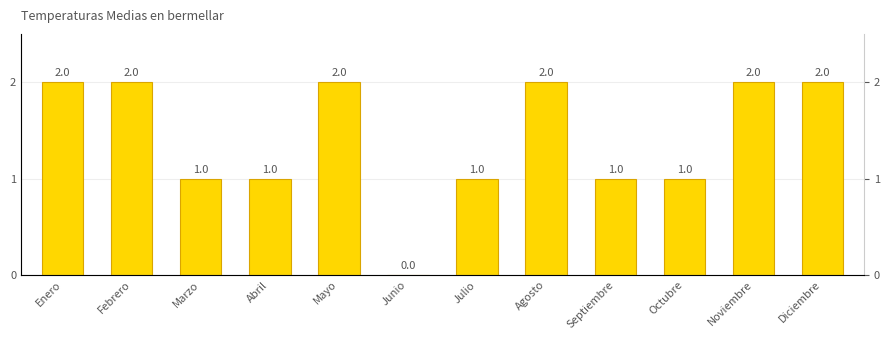

The value at Diciembre is 2. True or false?

True